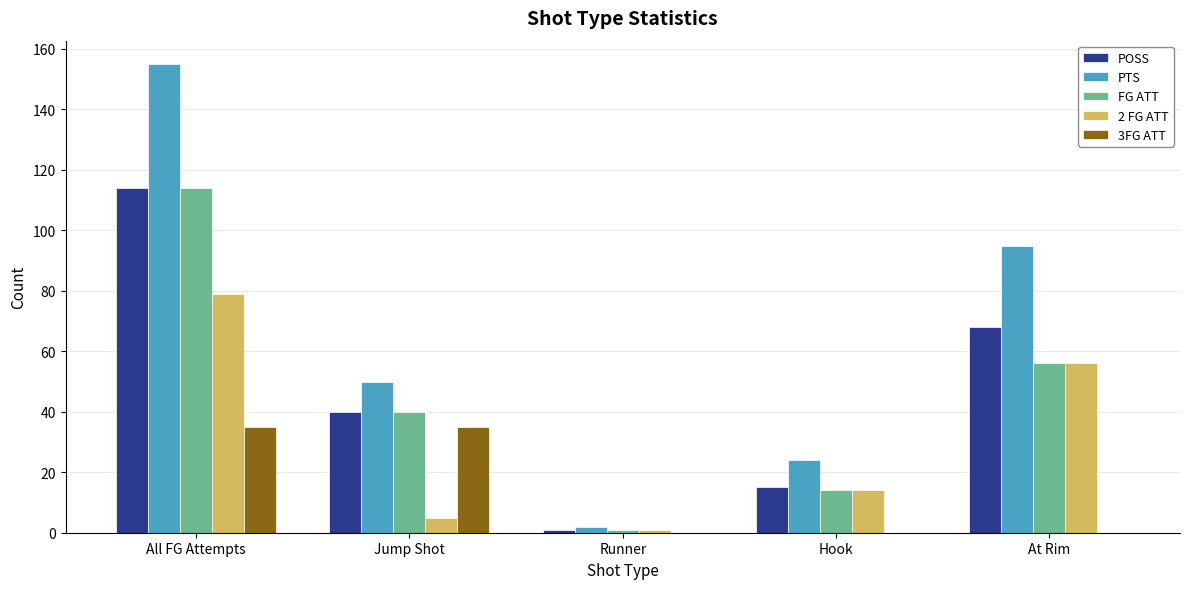

How many groups of bars are there?

5